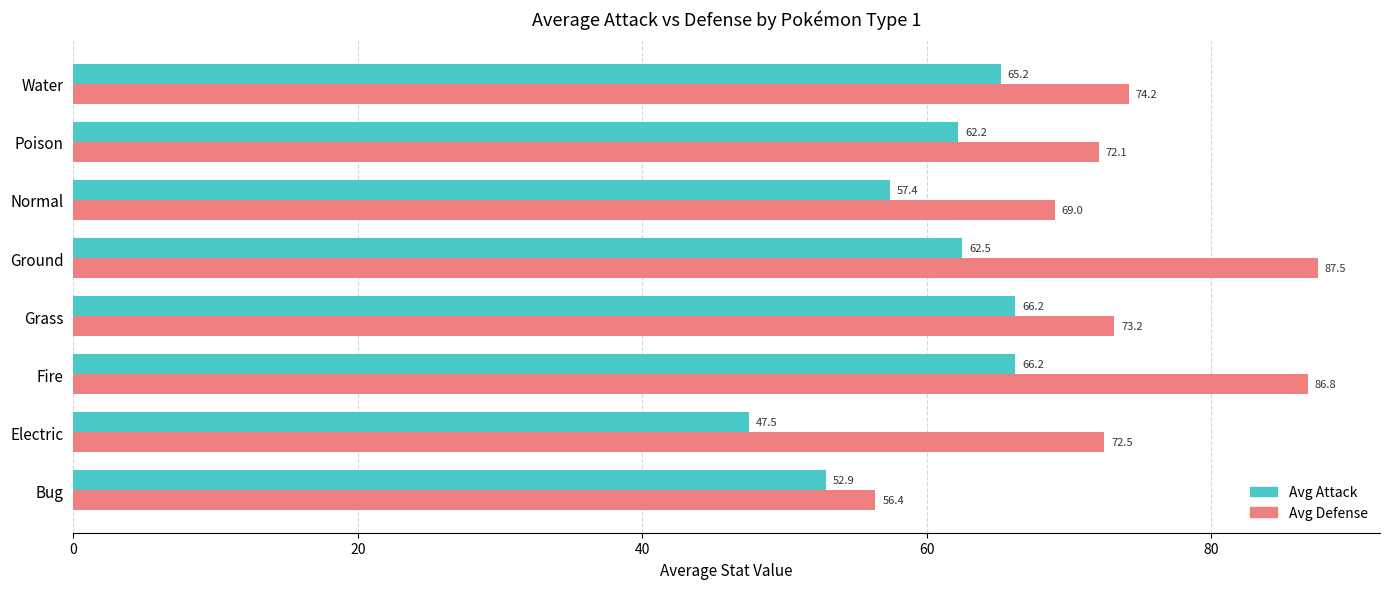

What is the spread (max minus min) of values at Grass?

7.0